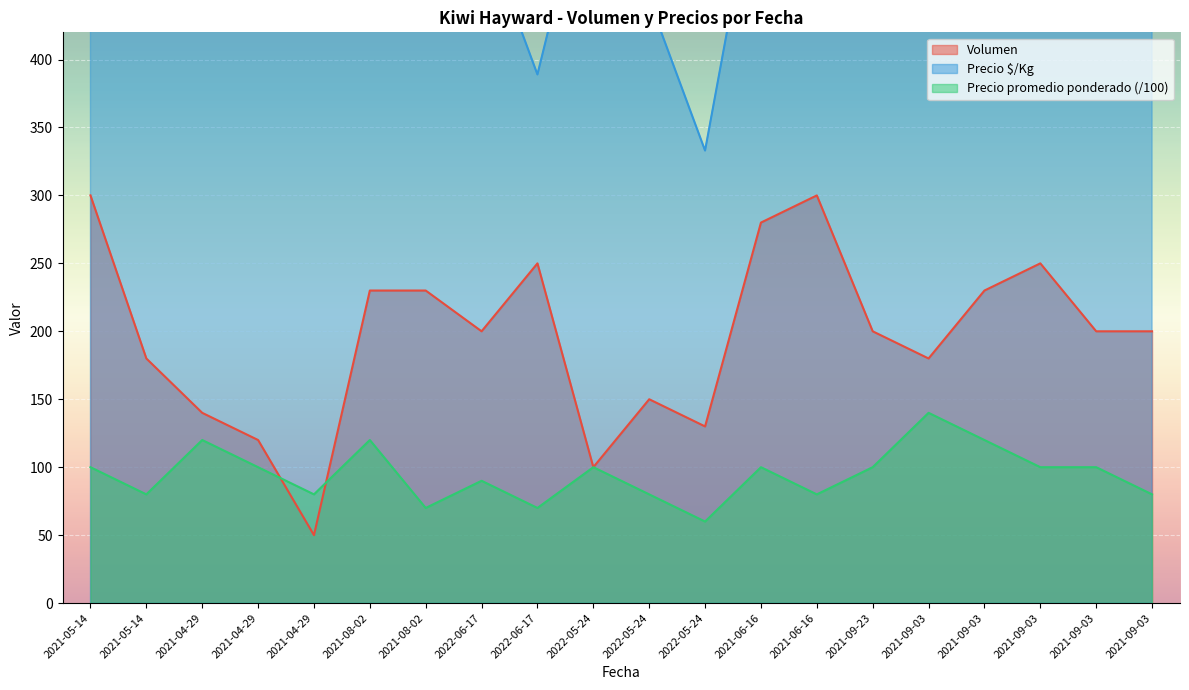

Does the chart display data point markers on the line(s)?

No